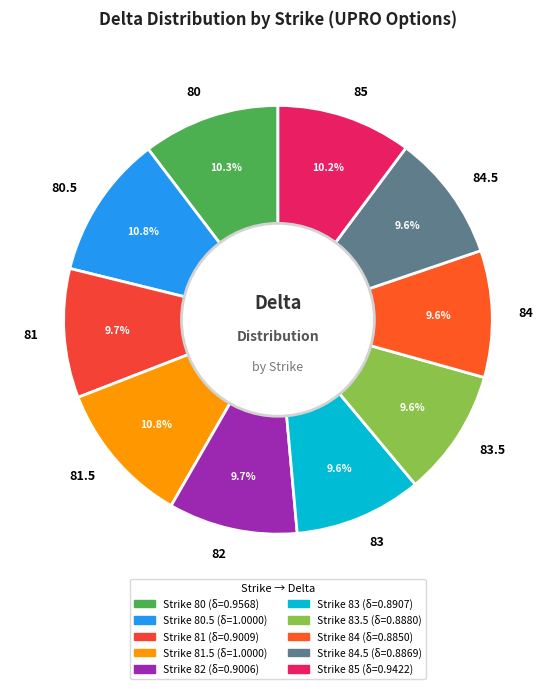

Combined, do 81.5 and 85 account for over 50%?

No